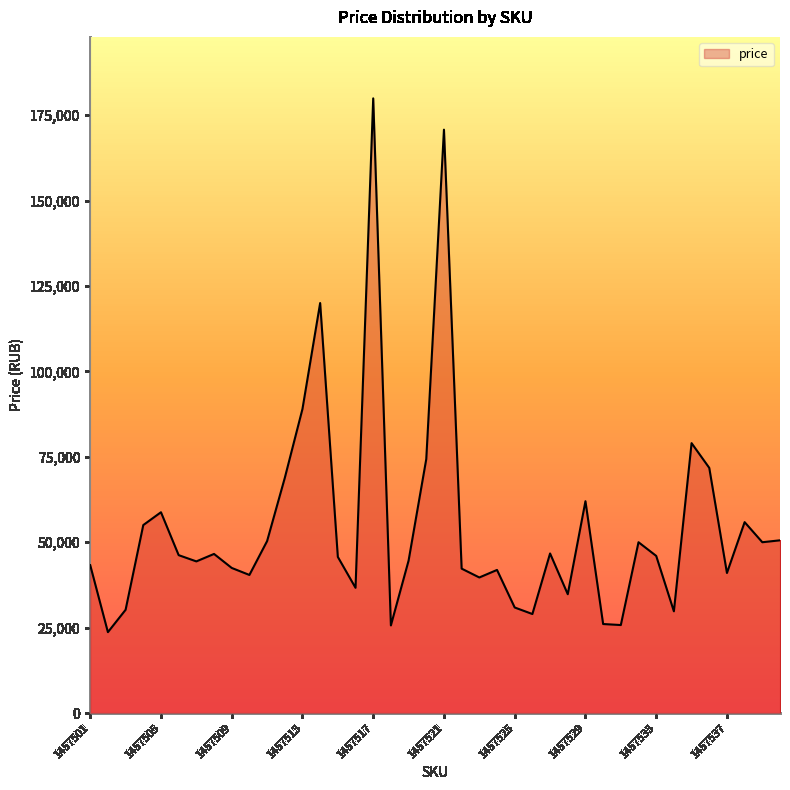

How many values are below 46000?

20